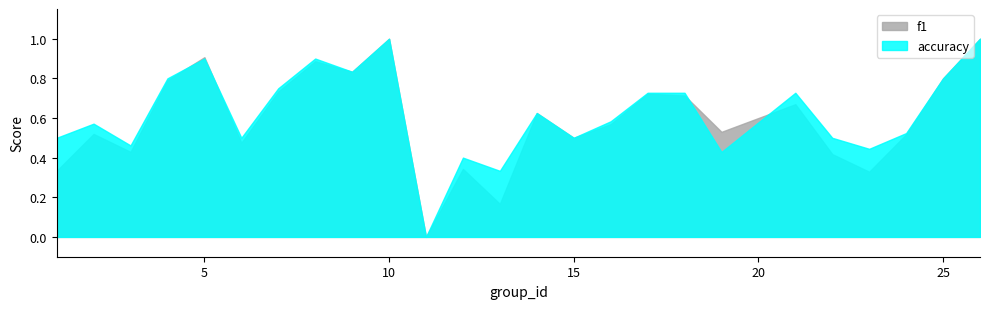

What are all the series names shown in the legend?

f1, accuracy